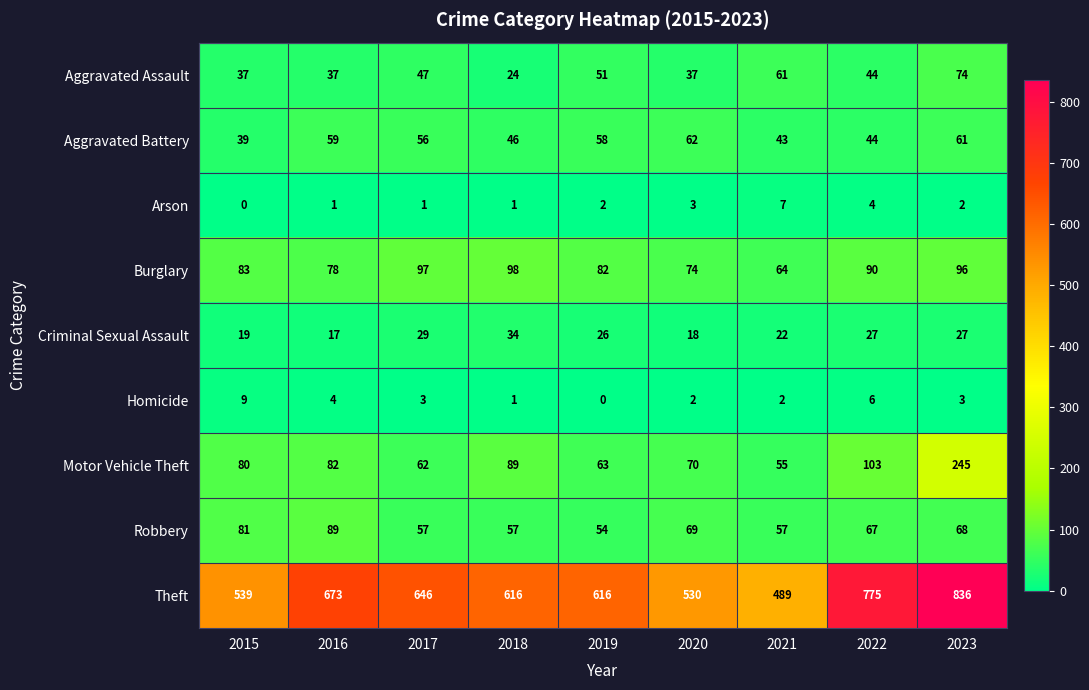

Rank the series at 2020 from lowest to highest value.

Homicide, Arson, Criminal Sexual Assault, Aggravated Assault, Aggravated Battery, Robbery, Motor Vehicle Theft, Burglary, Theft